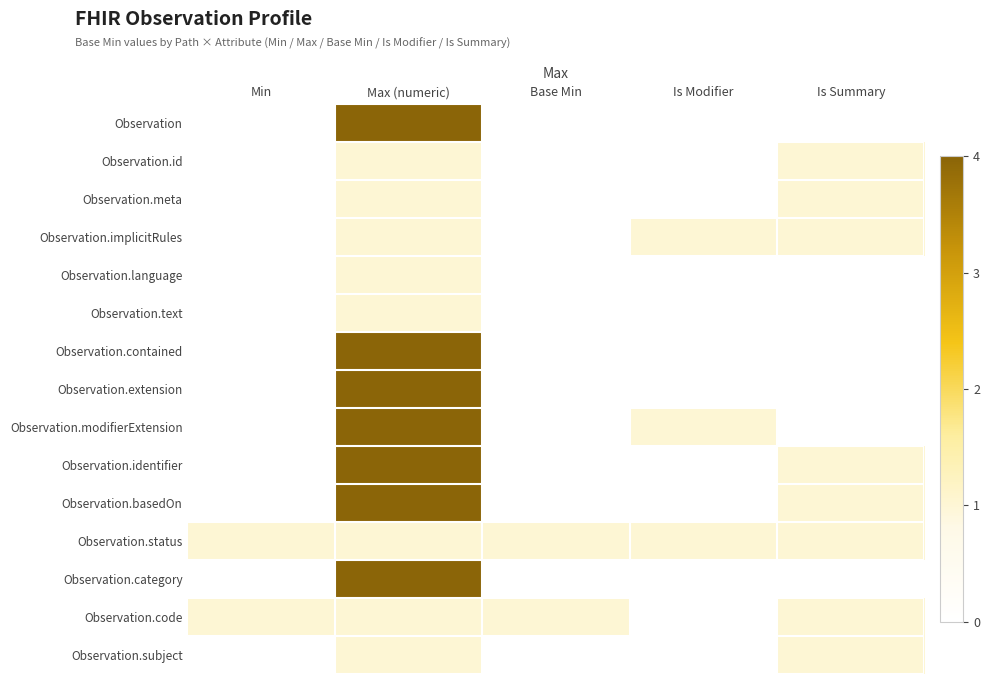

Count the number of categories in the chart.

5